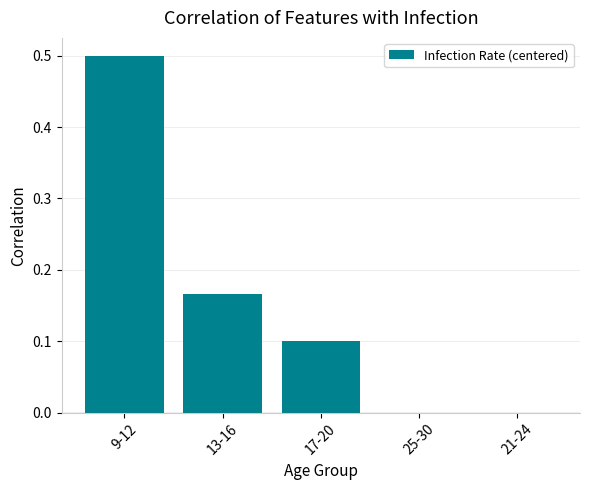

What is the sum of the values at 9-12 and 25-30?

0.5